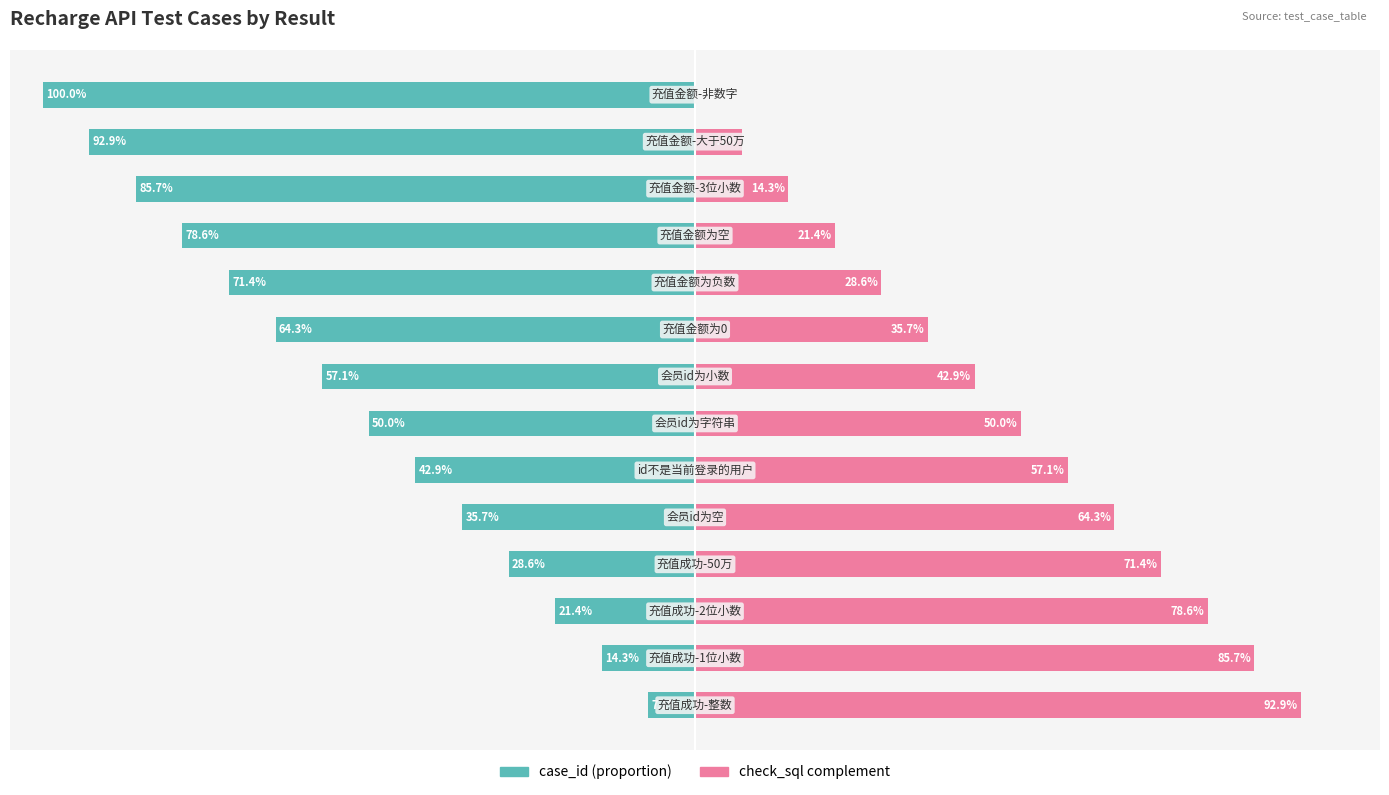

What are all the series names shown in the legend?

case_id (proportion), check_sql complement